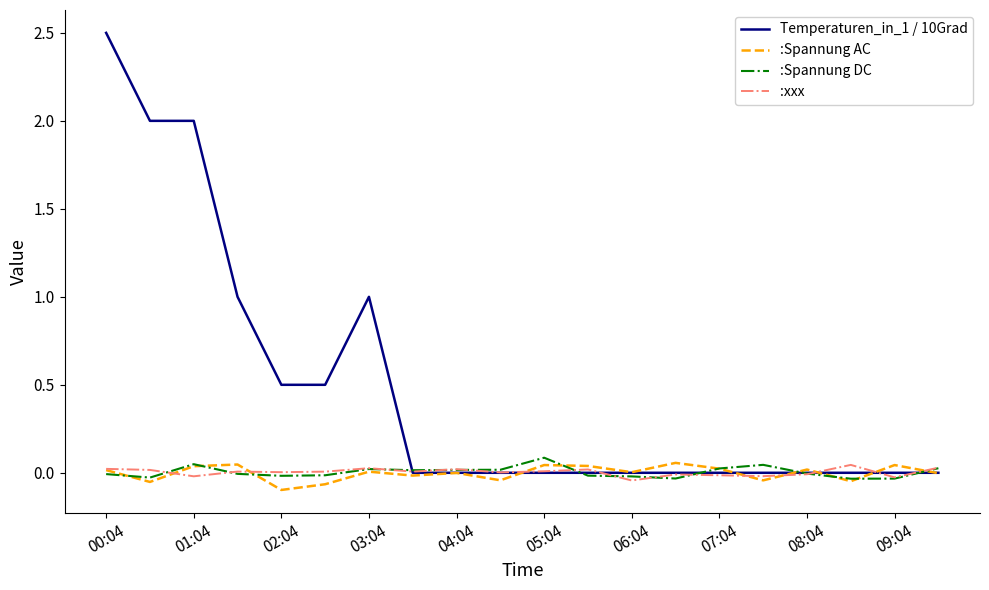

What is the maximum value for Temperaturen_in_1 / 10Grad?

2.5